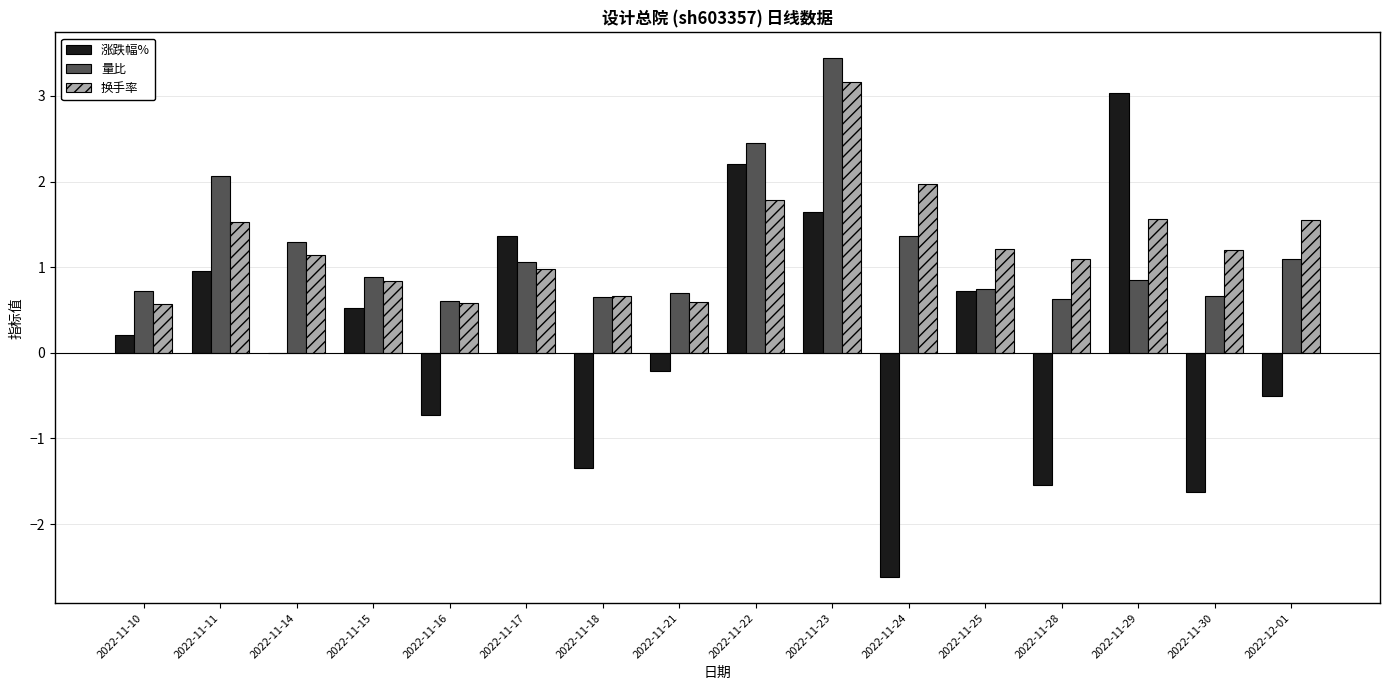

The value of 换手率 at 2022-11-23 is 3.2. True or false?

True